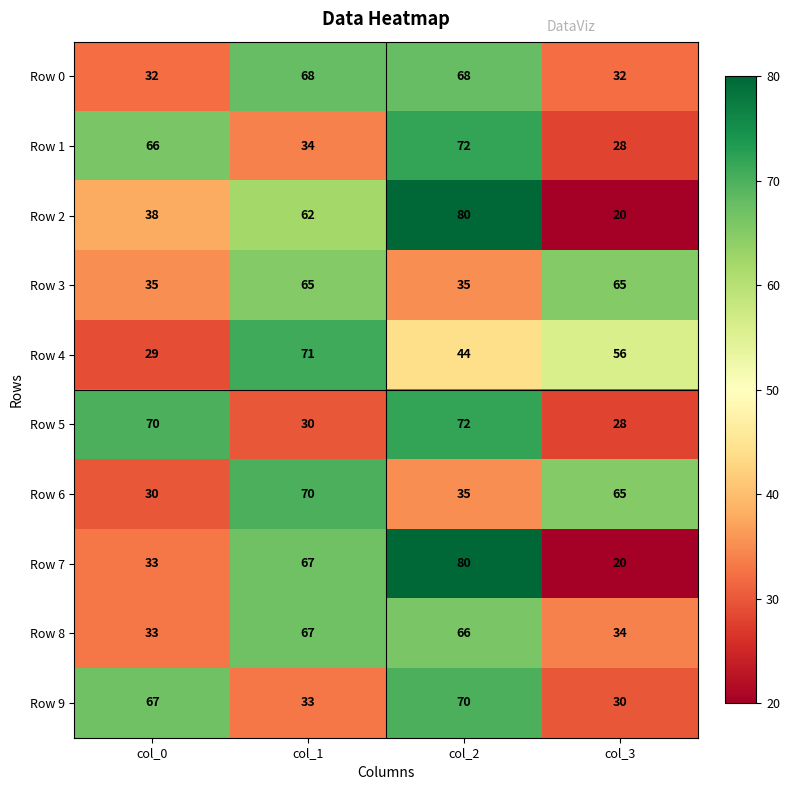

What is the sum of the Row 0 values at col_2 and col_0?

100